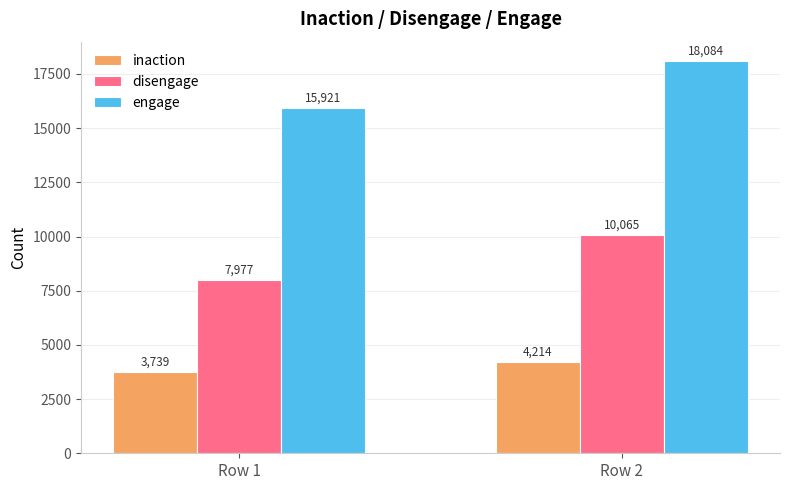

Which category has the highest value in the engage series?

Row 2